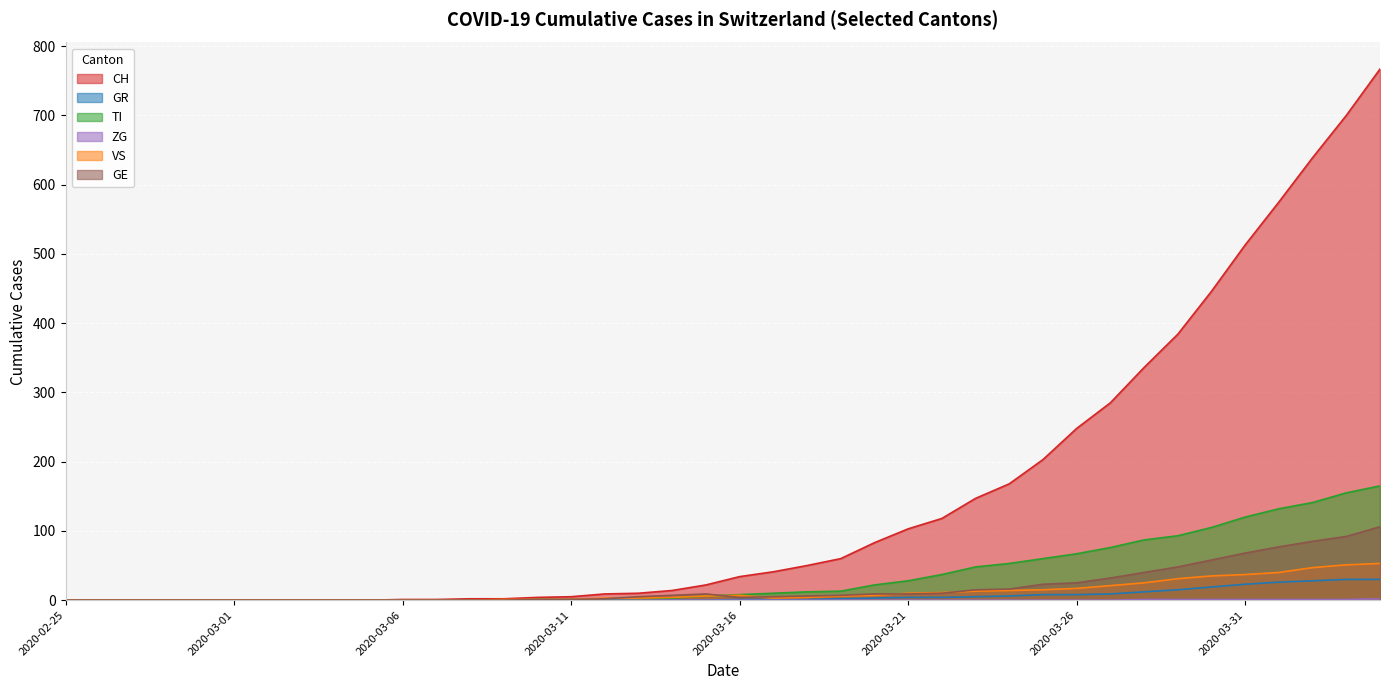

What is the highest value of the VS series?

53